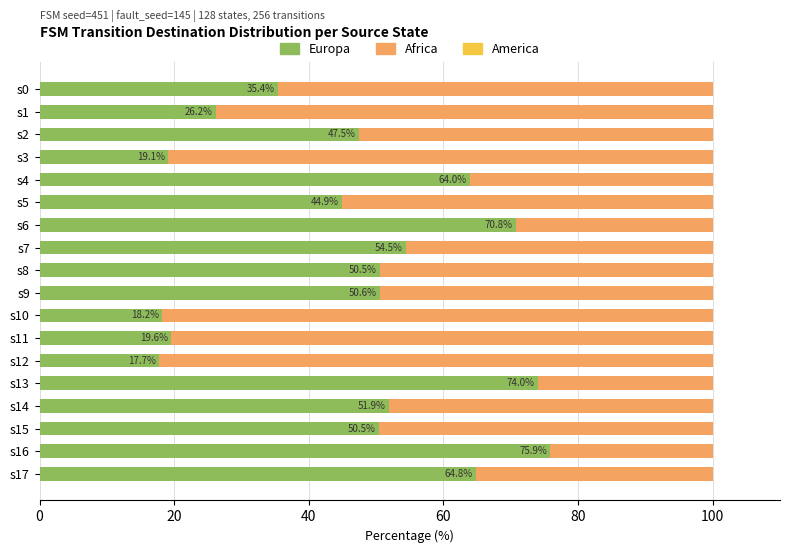

Read the Europa value at s17.

64.8